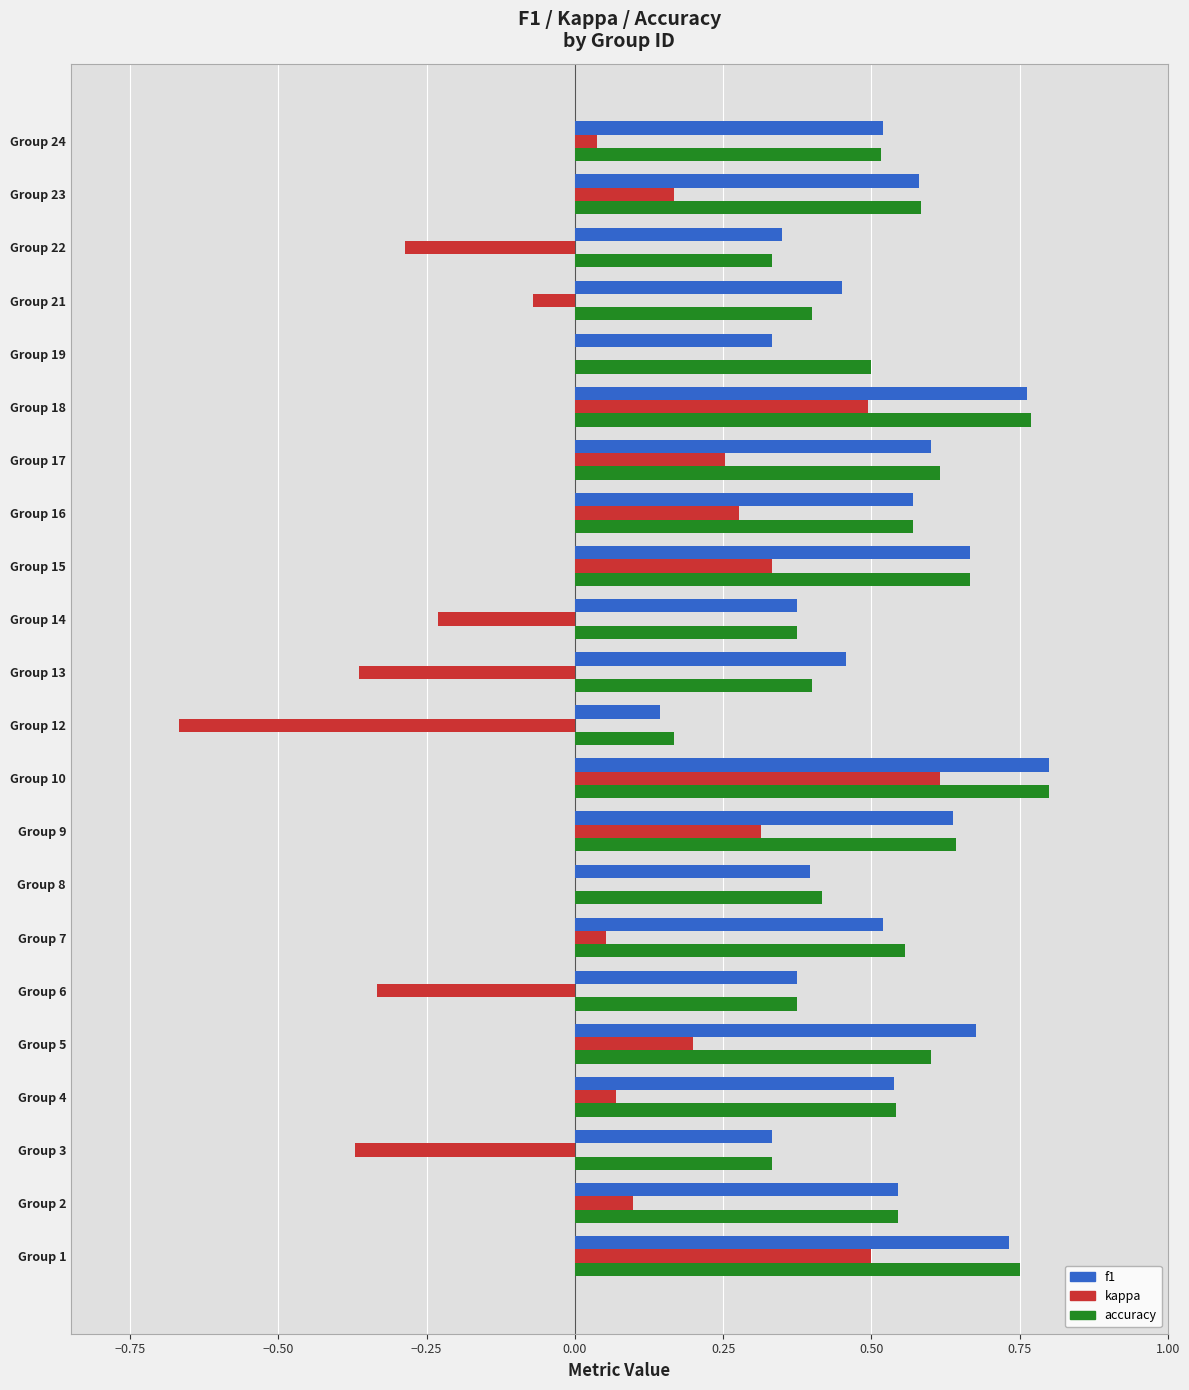

Between Group 12 and Group 16, which series saw the biggest shift?

kappa